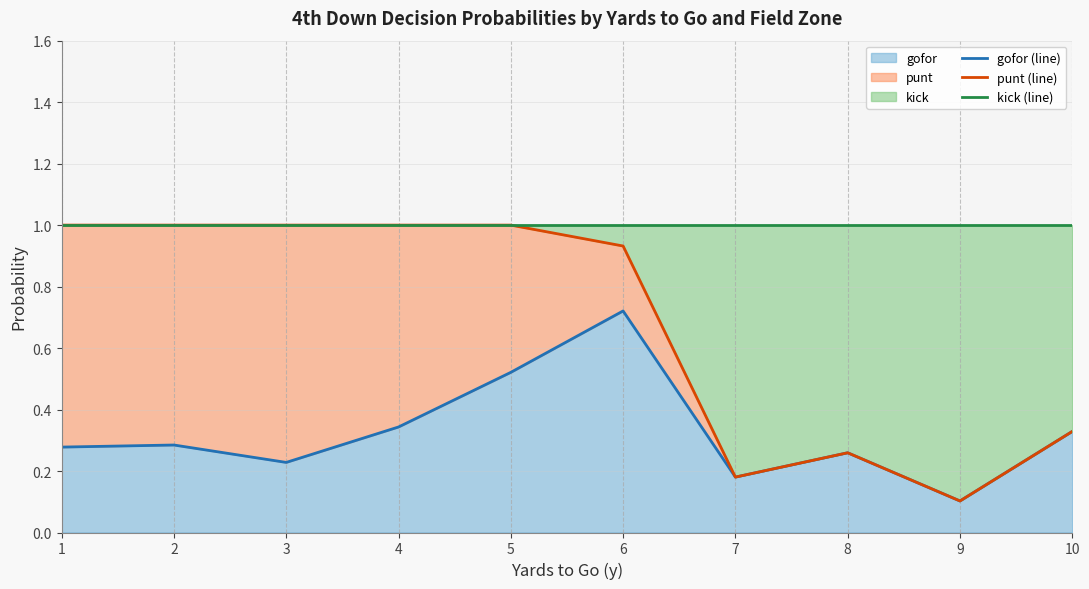

Which category has the highest value in the kick (line) series?

1